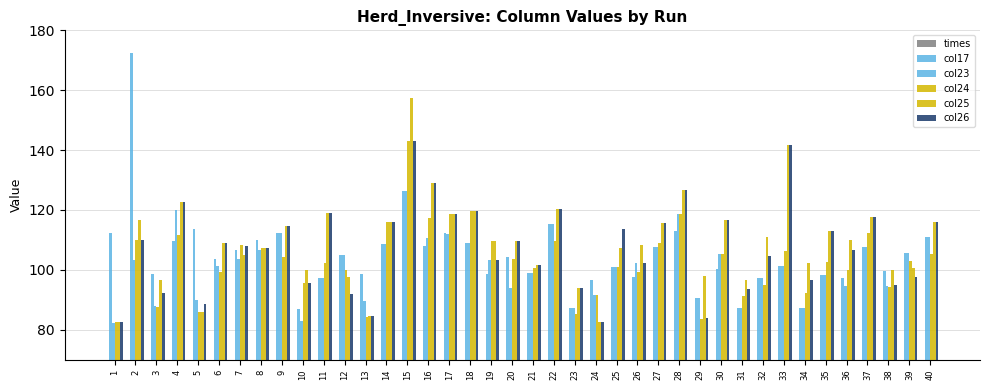

Which series has the largest range (max minus min)?

col17